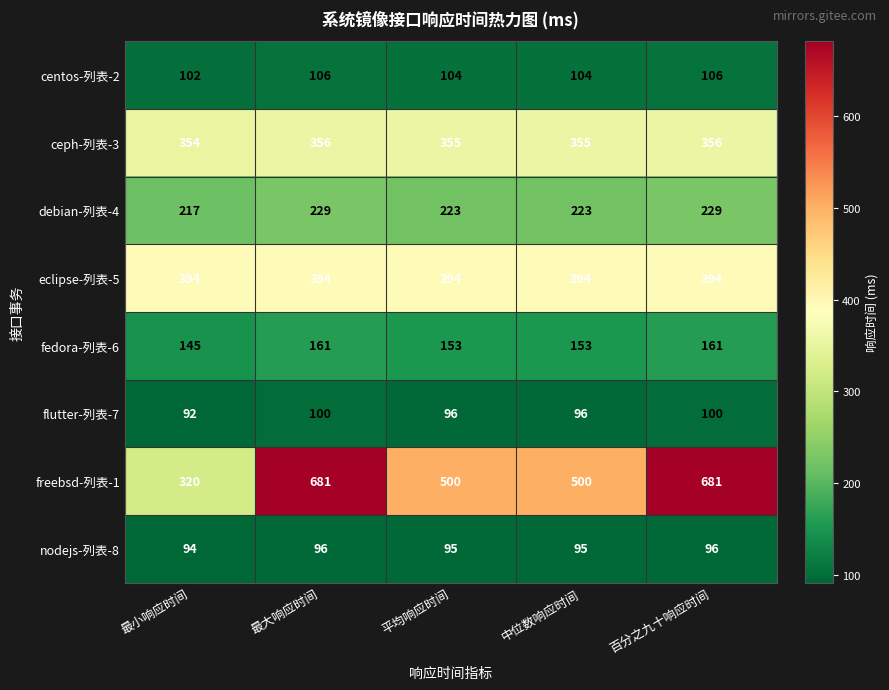

What is the smallest value displayed?

92